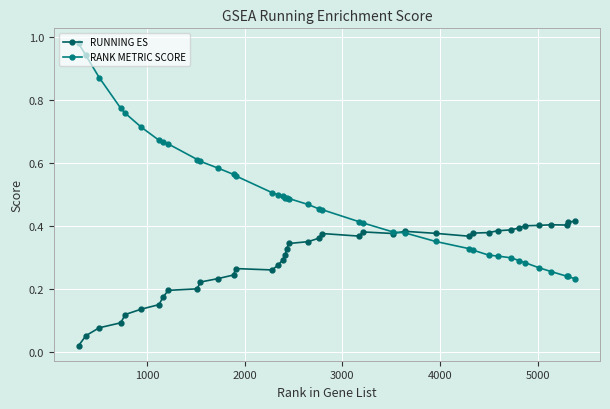

At how many categories does at least one series exceed 0?

40